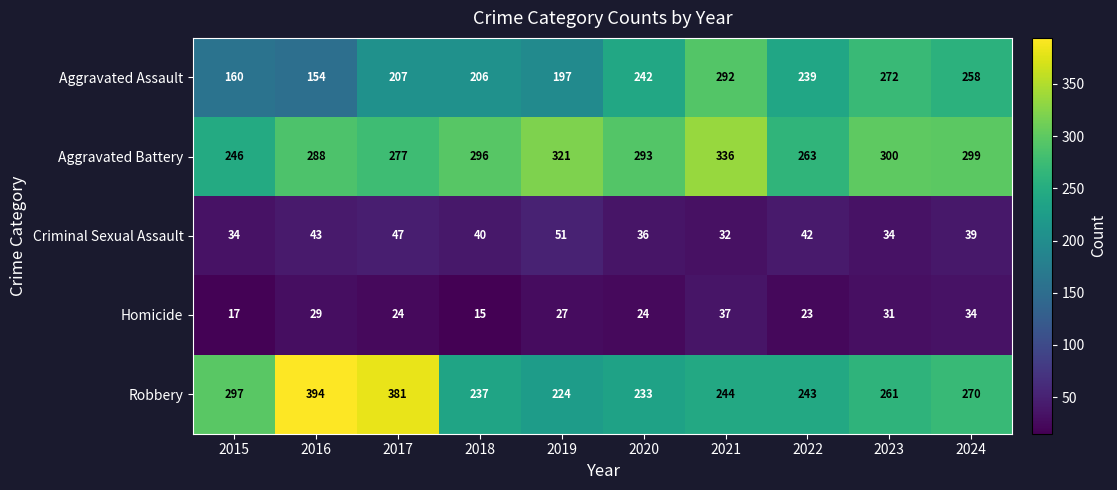

Which label corresponds to the largest value in the chart?

2016